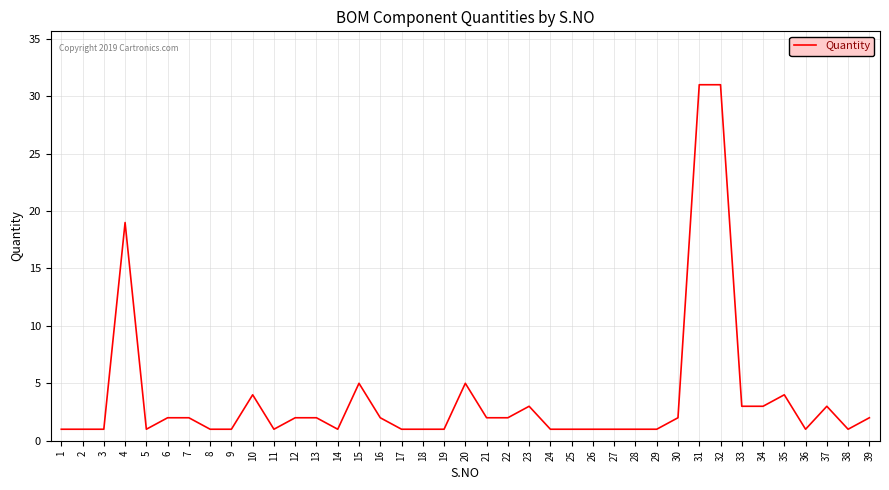

What is the sum of the values at 12 and 27?

3